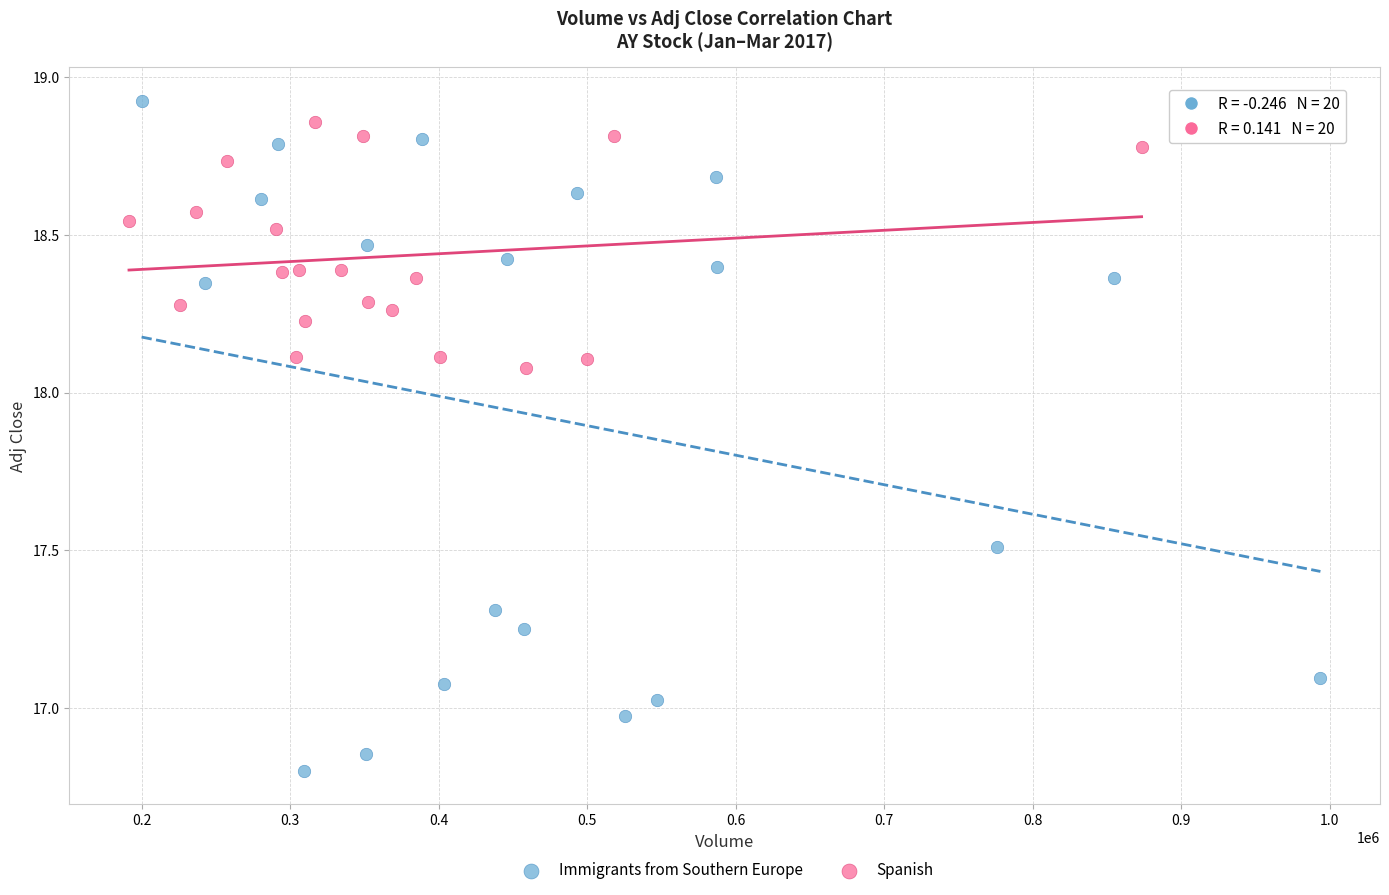

Which series reaches the minimum Y coordinate?

Immigrants from Southern Europe